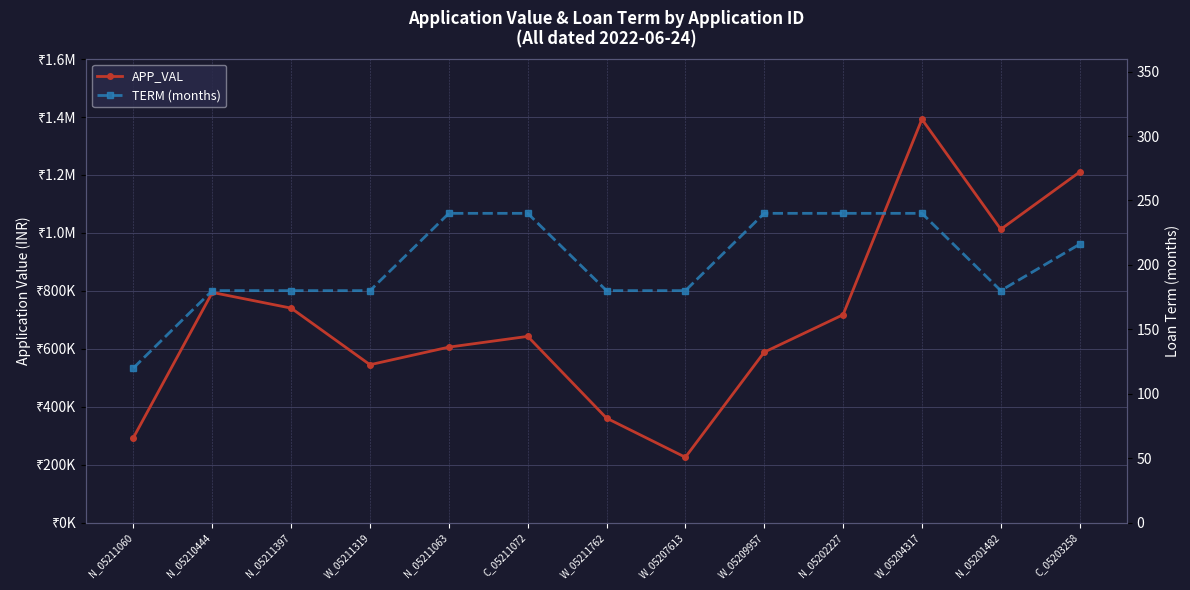

What position from the left is W_05211762?

7